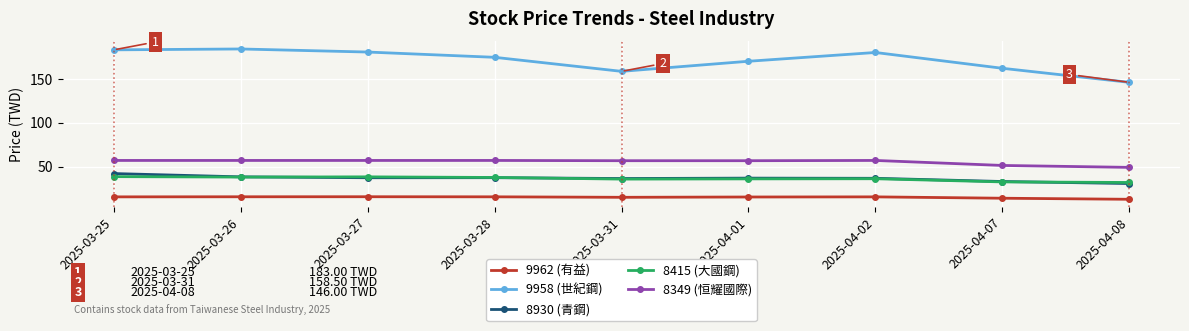

Is it true that 8930 (青鋼) equals 36.6 at 2025-04-02?

True